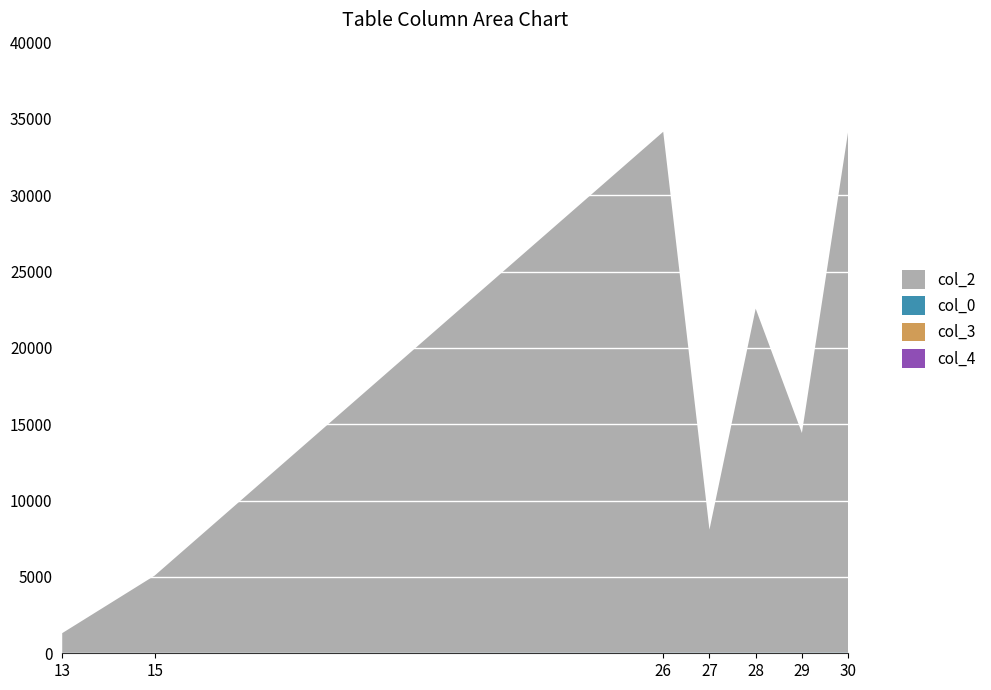

Reading right to left, transcribe all the data shown in this chart.

col_4: 30=0	29=0	28=0	27=0	26=0	15=1	13=1
col_3: 30=11	29=11	28=11	27=11	26=11	15=11	13=11
col_0: 30=30	29=29	28=28	27=27	26=26	15=15	13=13
col_2: 30=34130	29=14389	28=22537	27=8062	26=34126	15=5062	13=1294